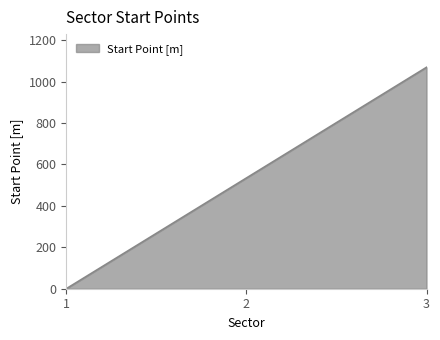

Reading left to right, extract all data points from this chart.

0.0	534.5	1069.0